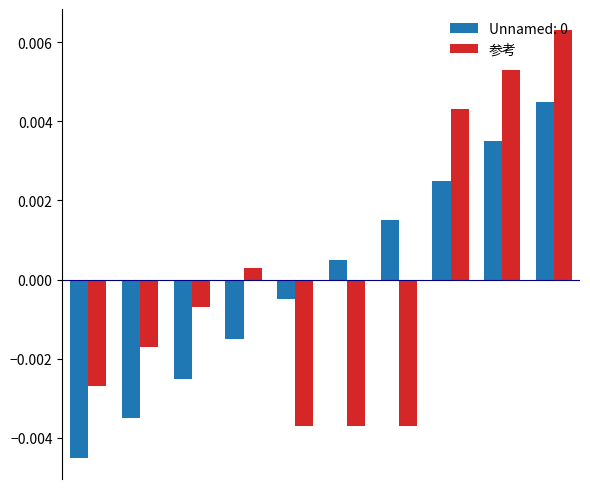

At how many categories does at least one series exceed 0?

6